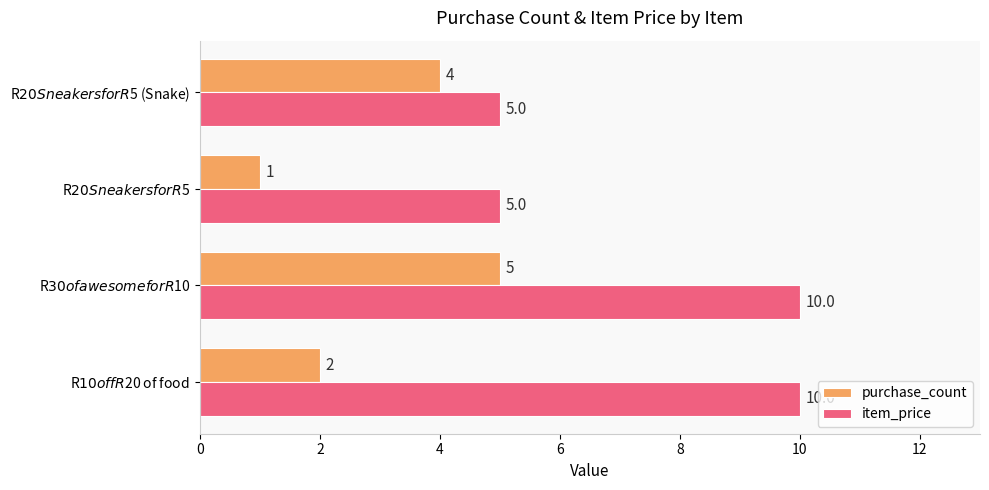

Which series has the largest range (max minus min)?

item_price